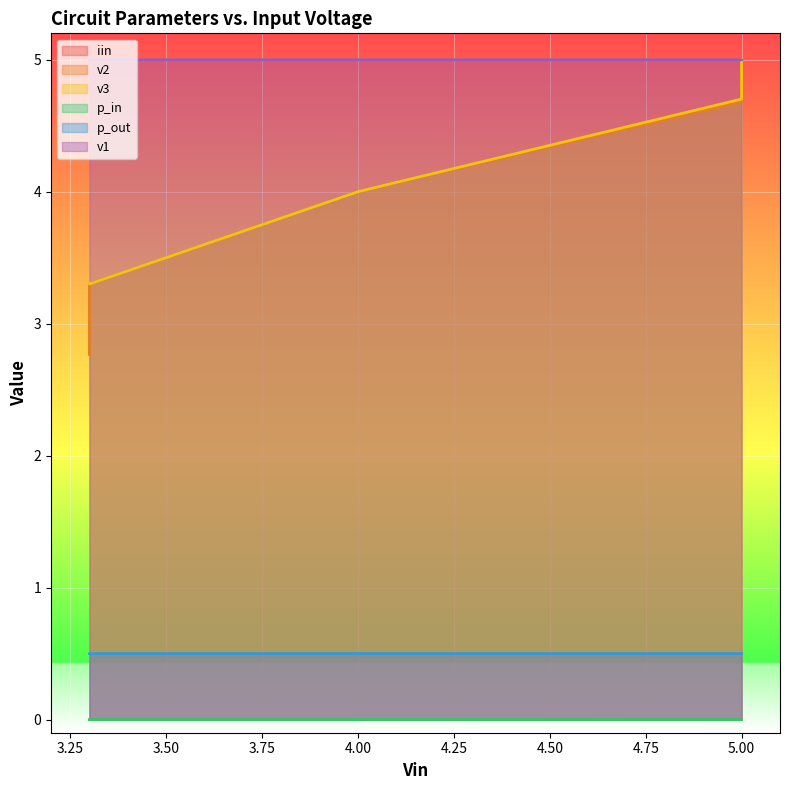

True or false: p_out and v1 intersect in this chart.

False